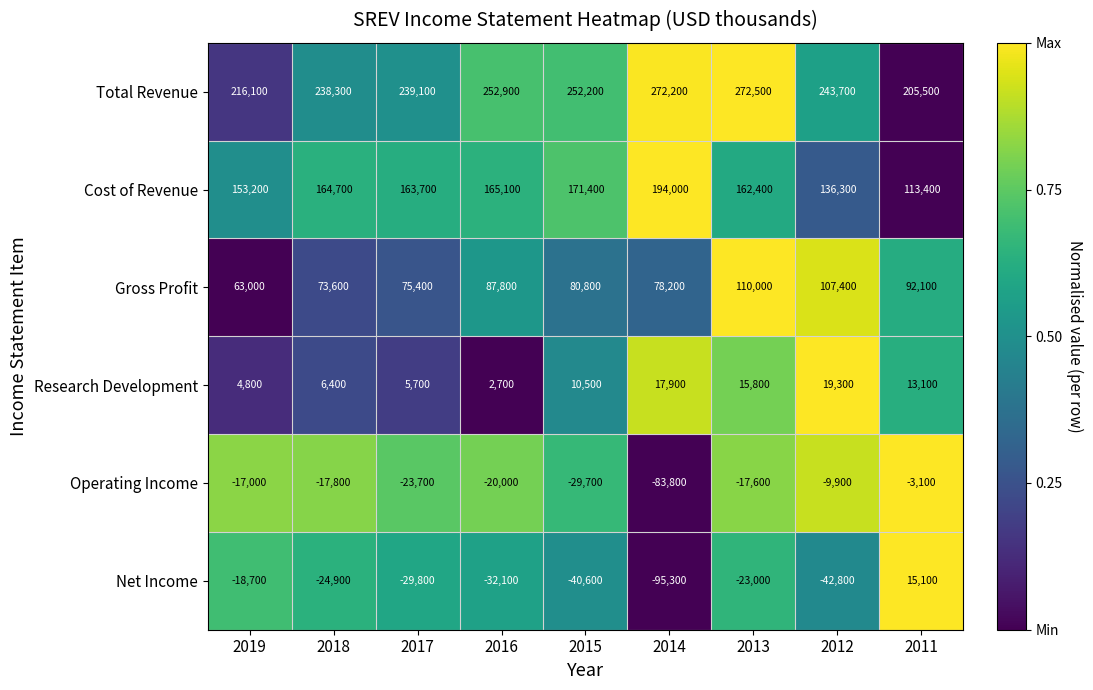

Is it true that Cost of Revenue equals 153200 at 2019?

True